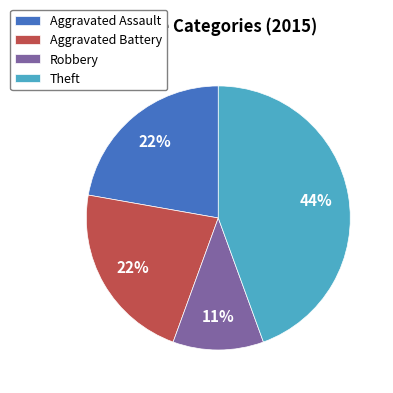

The Robbery slice represents 4% of the pie. True or false?

False